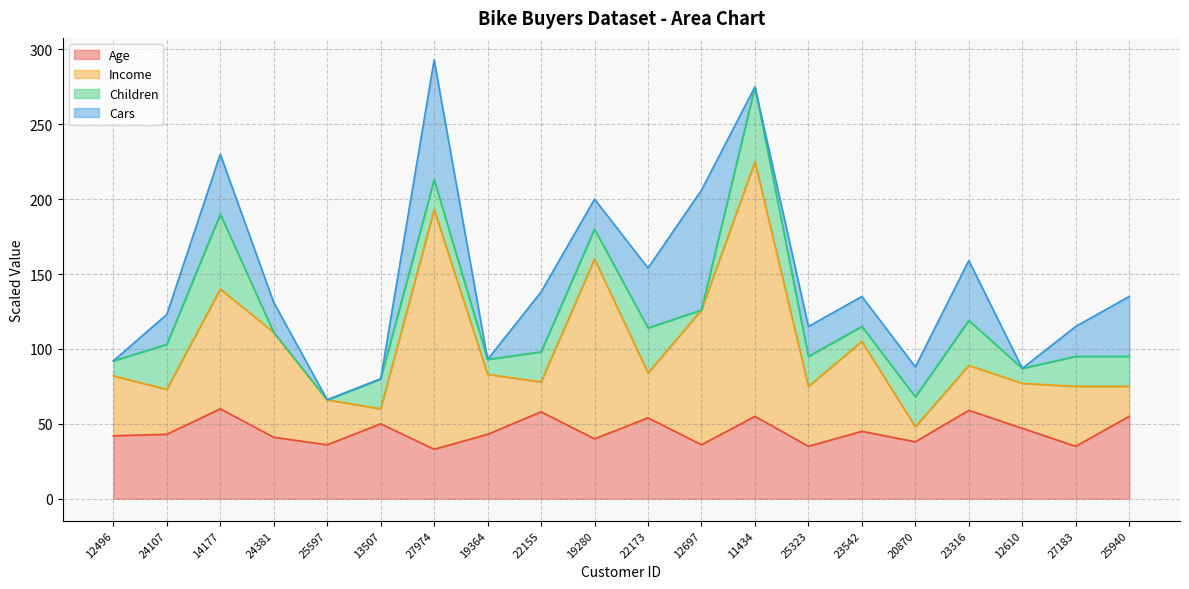

What is the total value across all series at 25597?

66